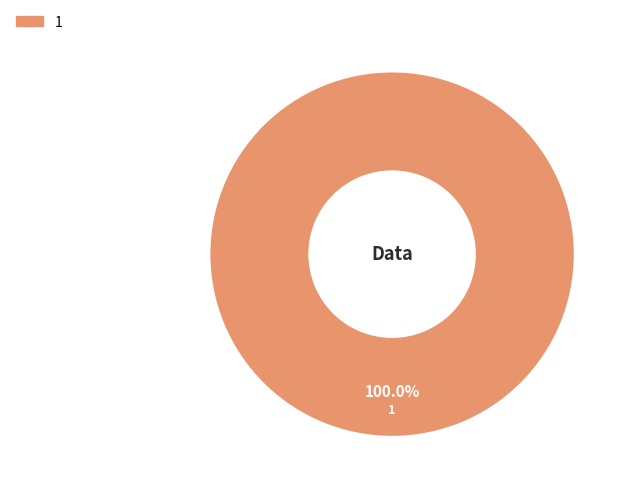

Is there a majority slice in this chart?

Yes